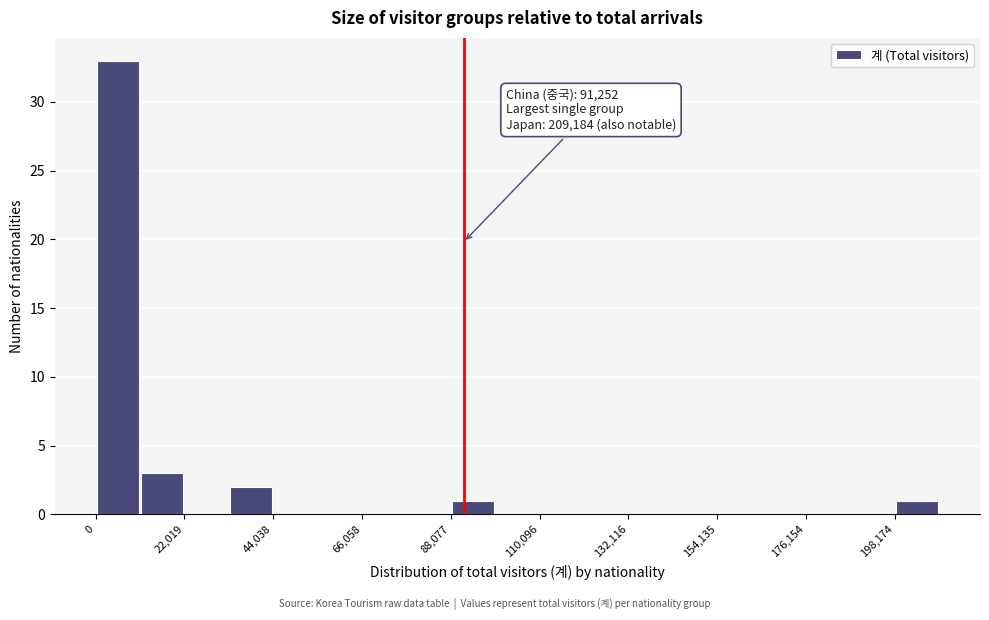

Read against the x-axis, roughly where is the centre of the tallest bar?

5000